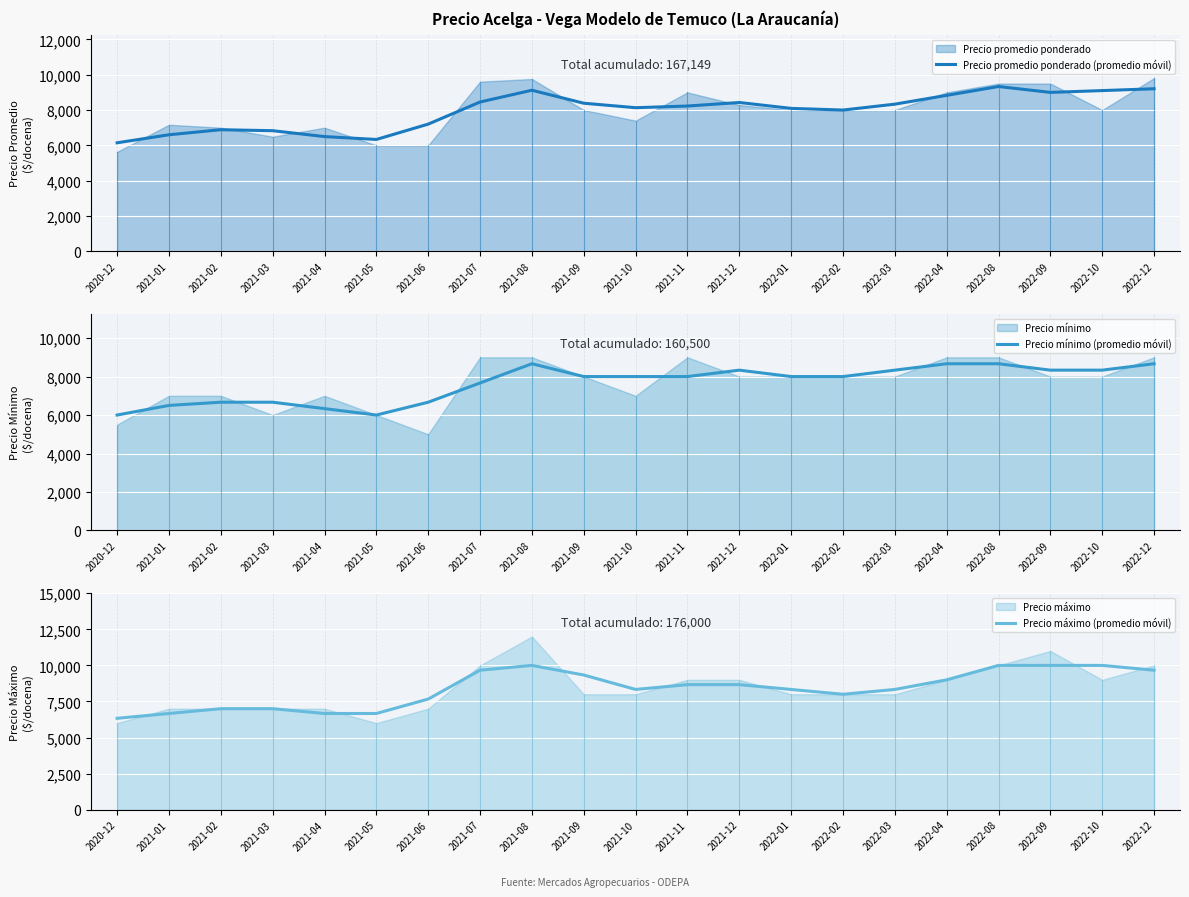

What is the label of the 15th point from the left?

2022-02